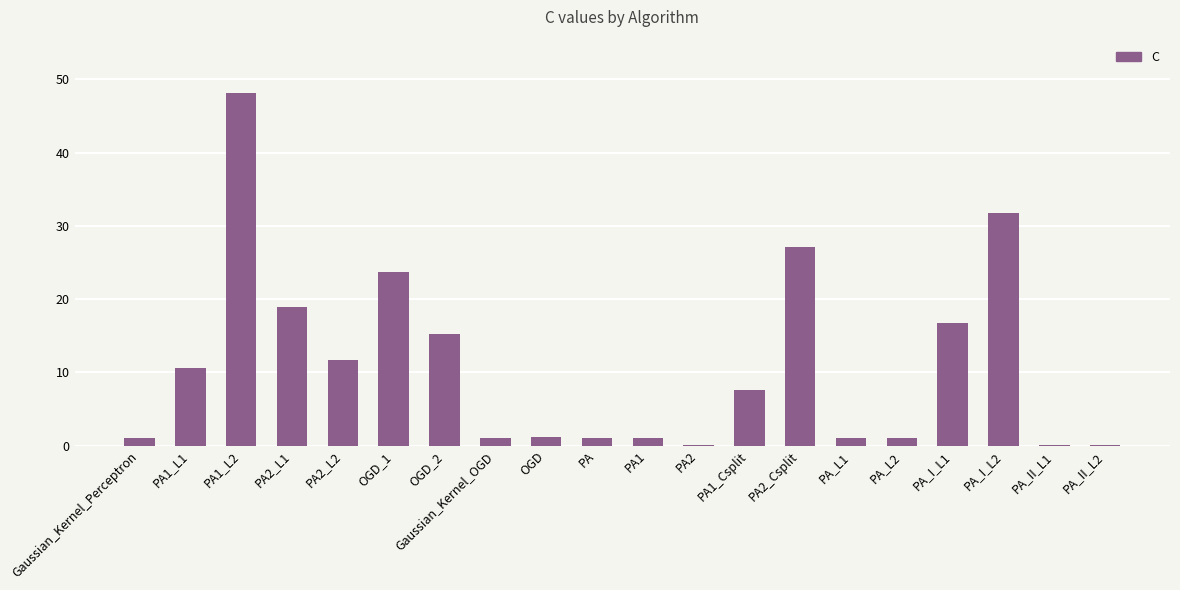

What value does the data have at PA1_Csplit?

7.6